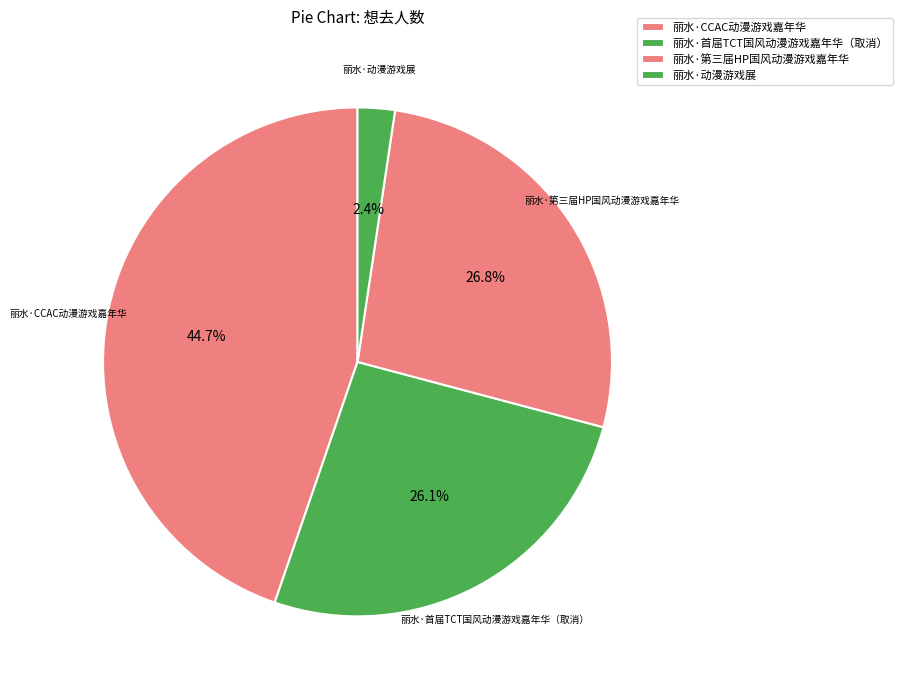

Between 丽水·CCAC动漫游戏嘉年华 and 丽水·动漫游戏展, which is larger?

丽水·CCAC动漫游戏嘉年华